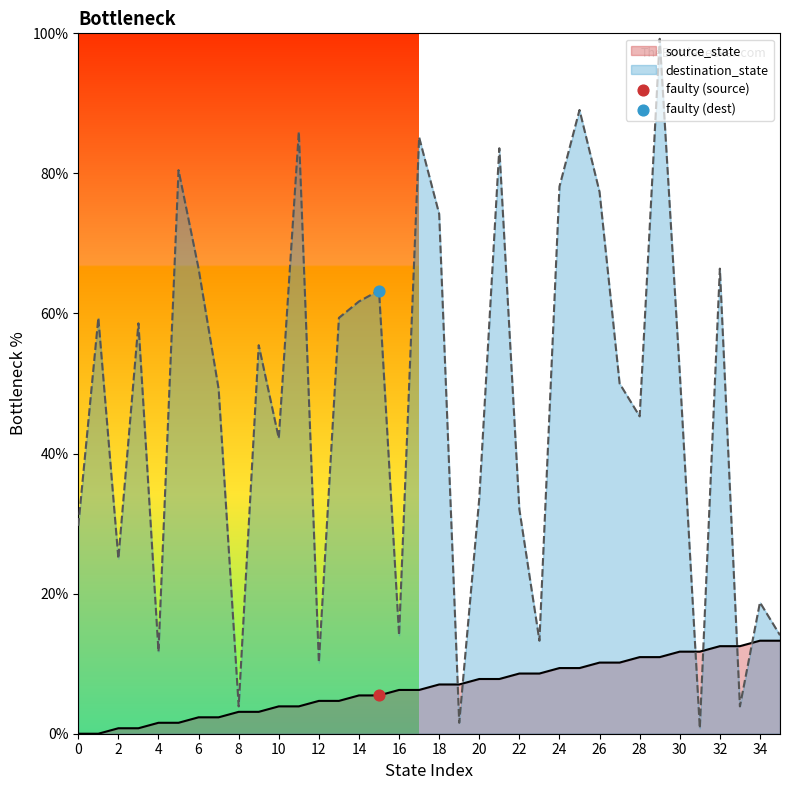

At how many categories does at least one series exceed 90?

1